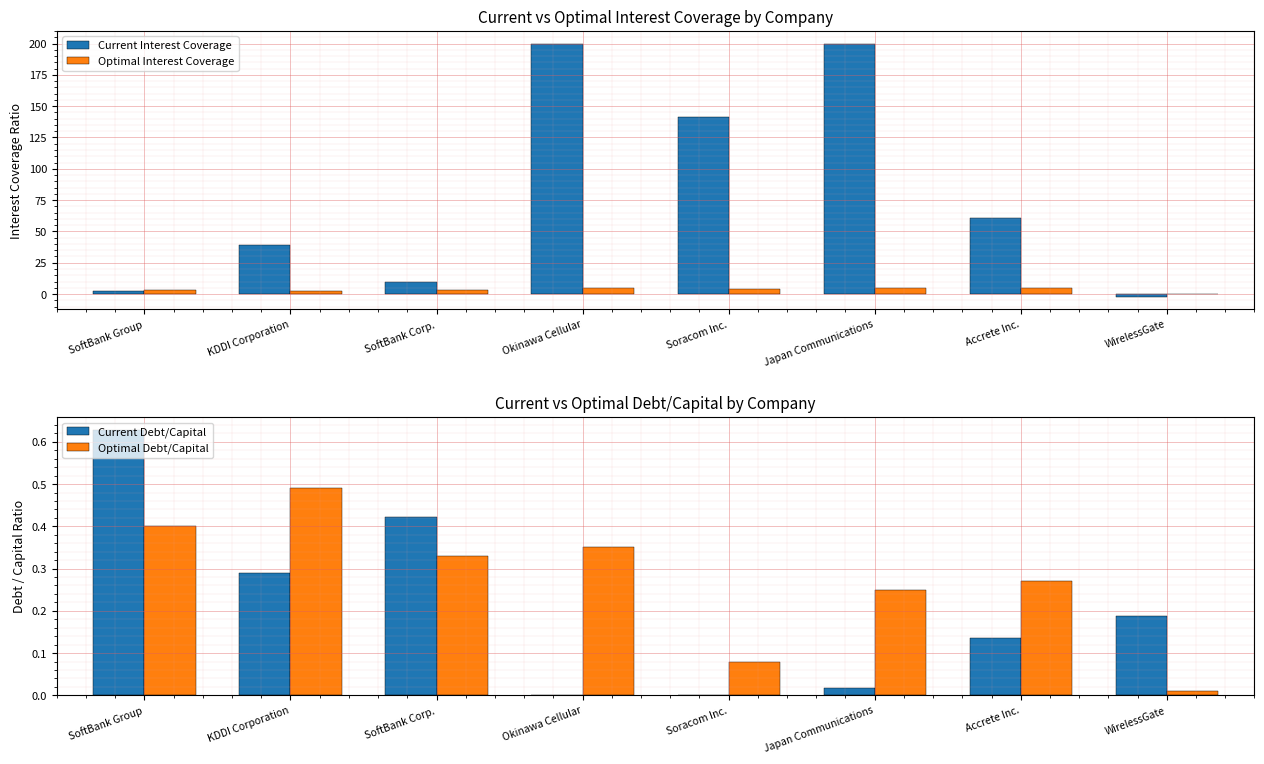

At SoftBank Corp., list the series in order from largest to smallest.

Current Interest Coverage, Optimal Interest Coverage, Current Debt/Capital, Optimal Debt/Capital